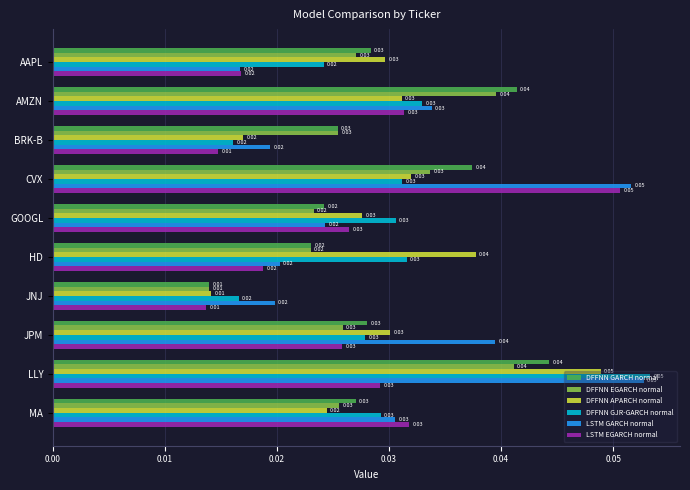

At how many categories does at least one series exceed 0?

10